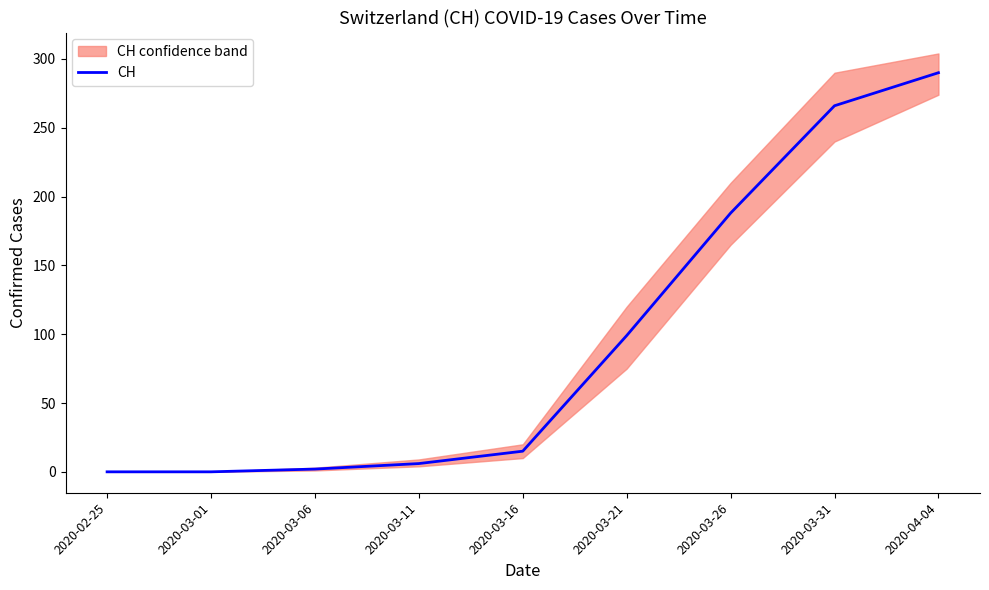

Which has a higher value, 2020-03-11 or 2020-03-21?

2020-03-21